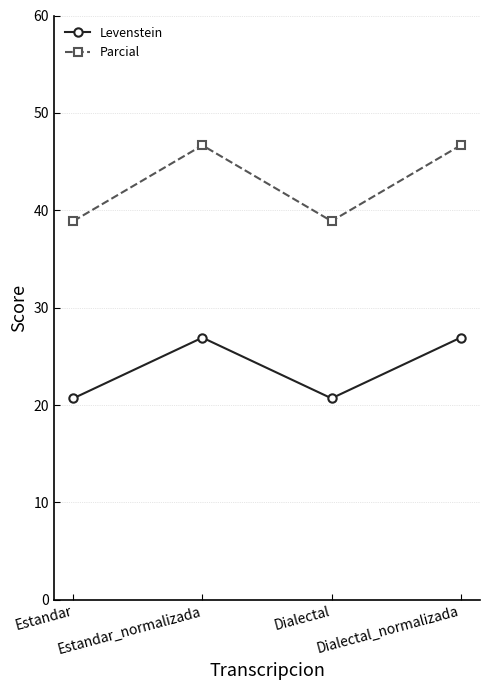

Does the chart have visible grid lines?

Yes